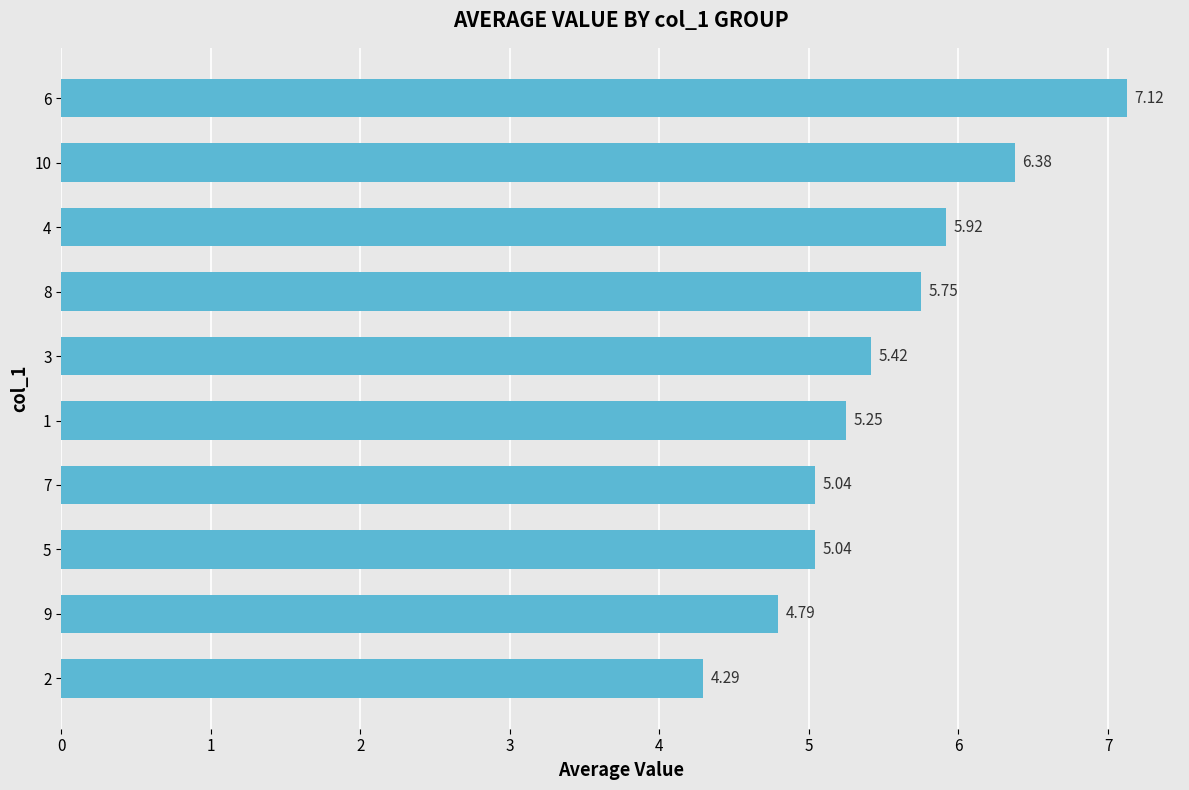

What is the difference between the maximum and second lowest values?

2.3